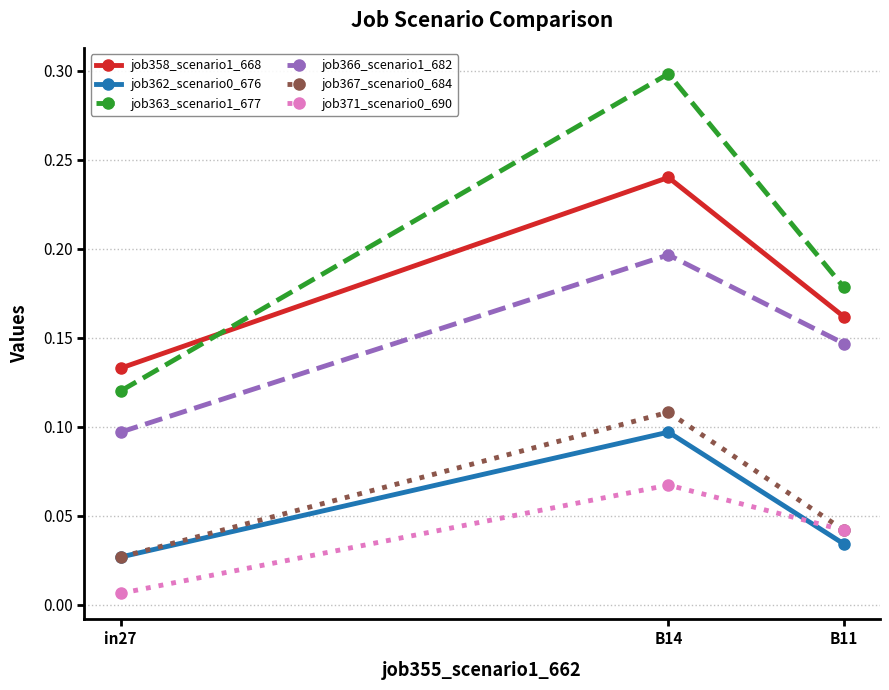

List the labels in order of job367_scenario0_684 value, largest first.

B14, B11, in27